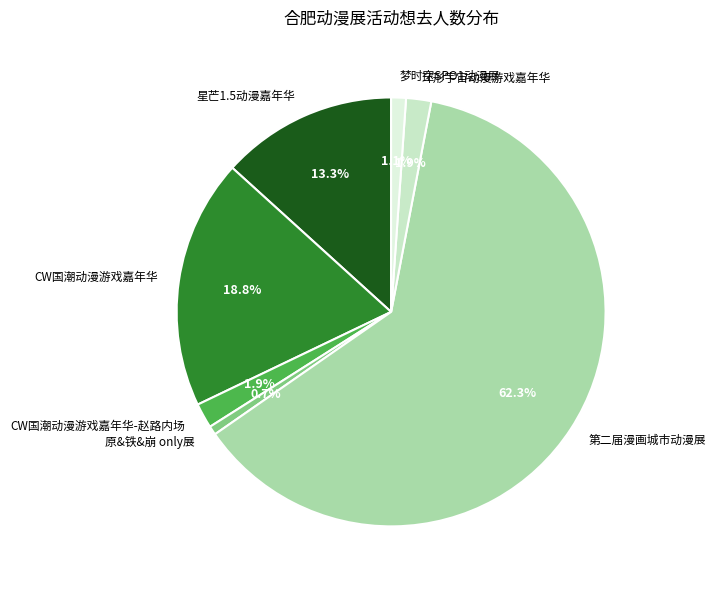

To the nearest percent, what is the difference between the largest and smallest slice percentages?

62%